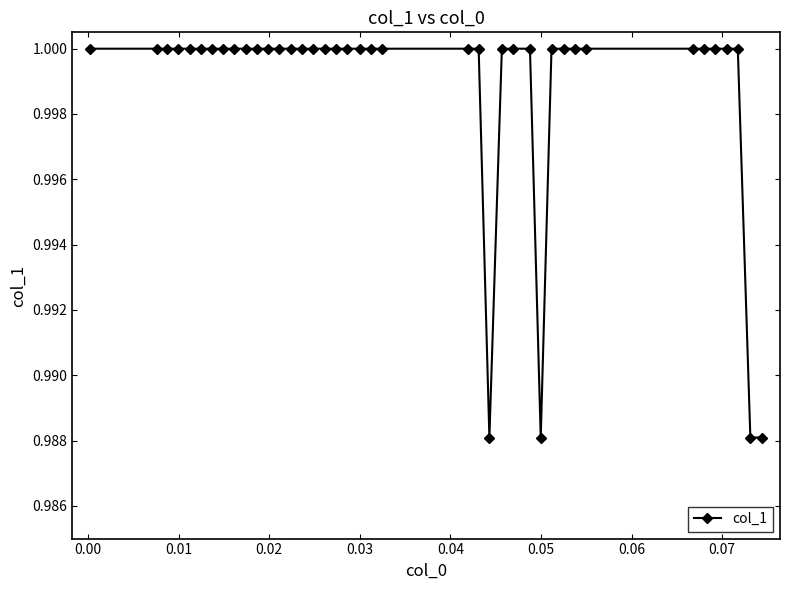

Is this an area chart (filled region under the line)?

No